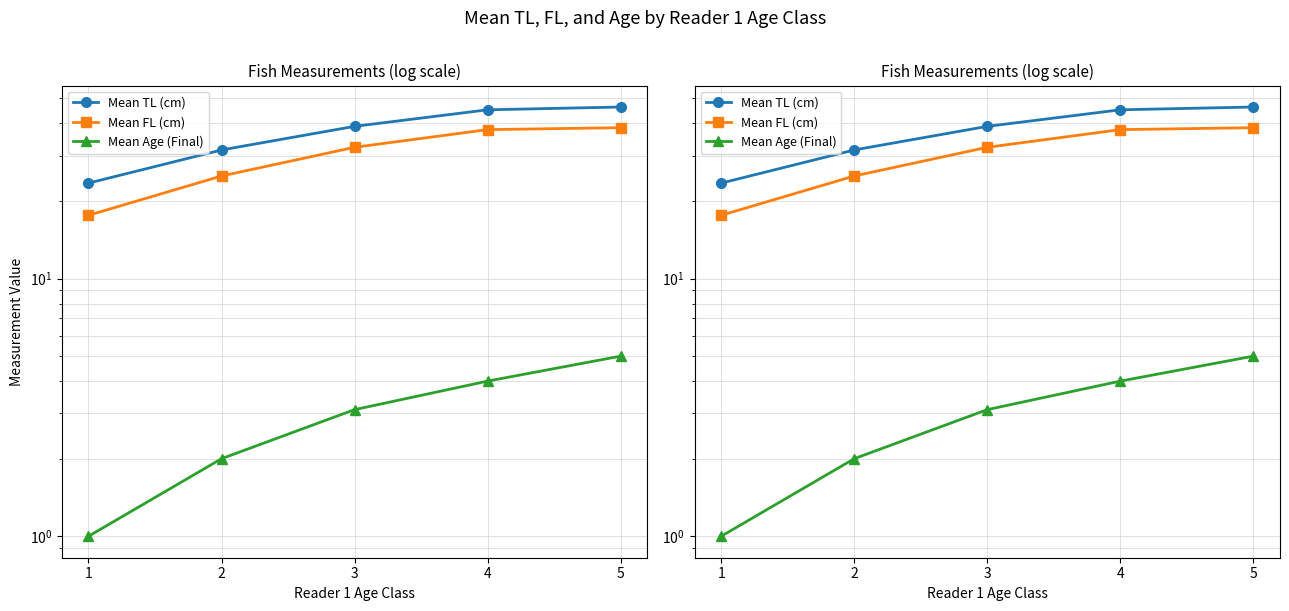

At which category does the chart reach its minimum across all series?

1